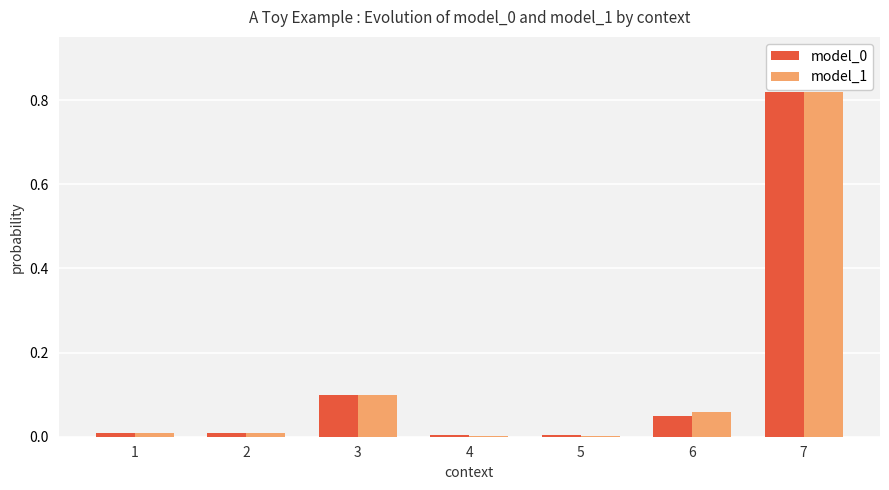

What is the total value across all series at 7?

1.6